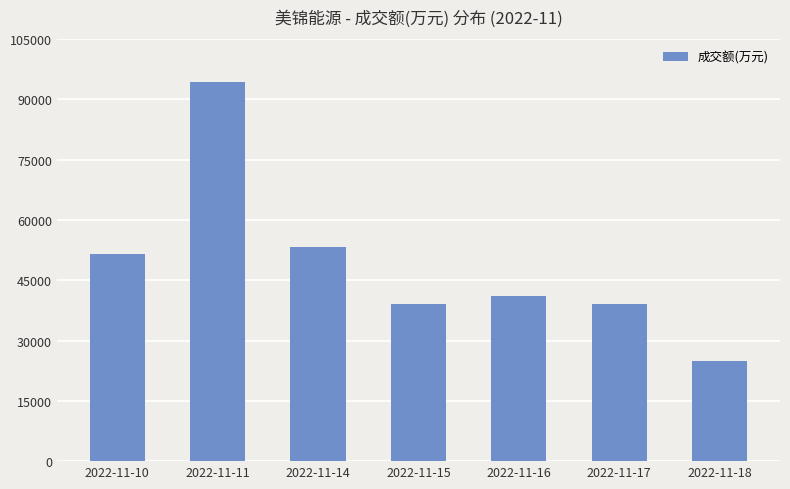

What is the difference between the second highest and minimum values?

28491